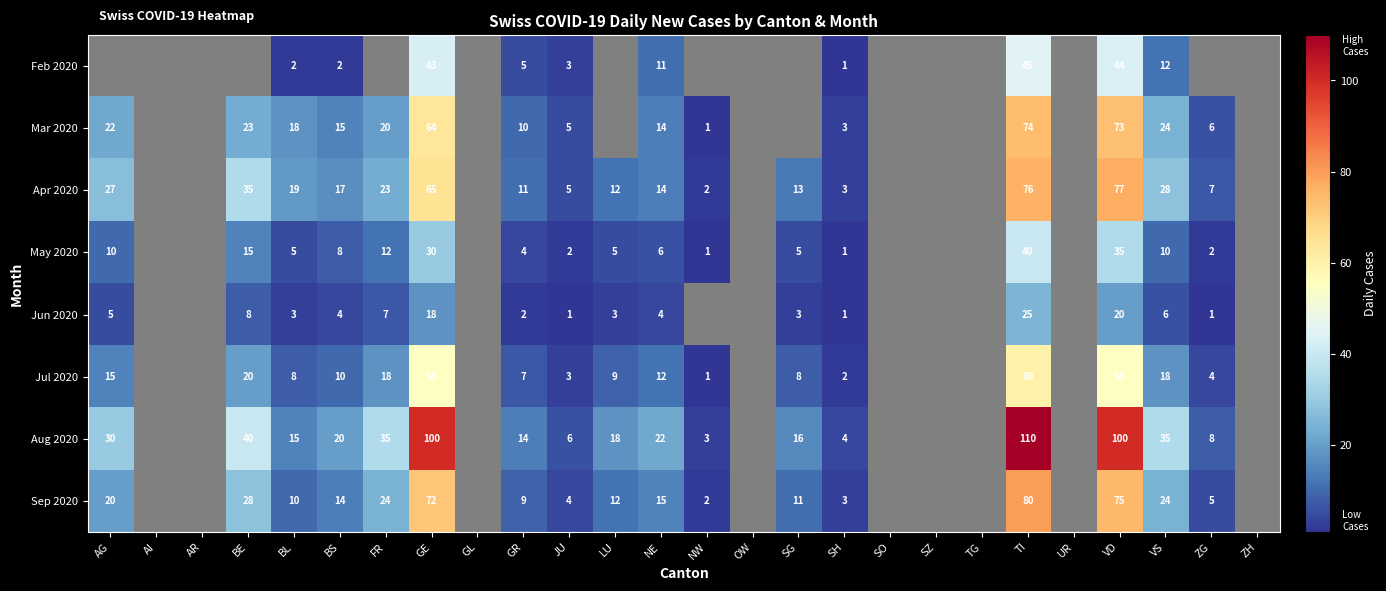

At which category does the chart reach its minimum across all series?

SH